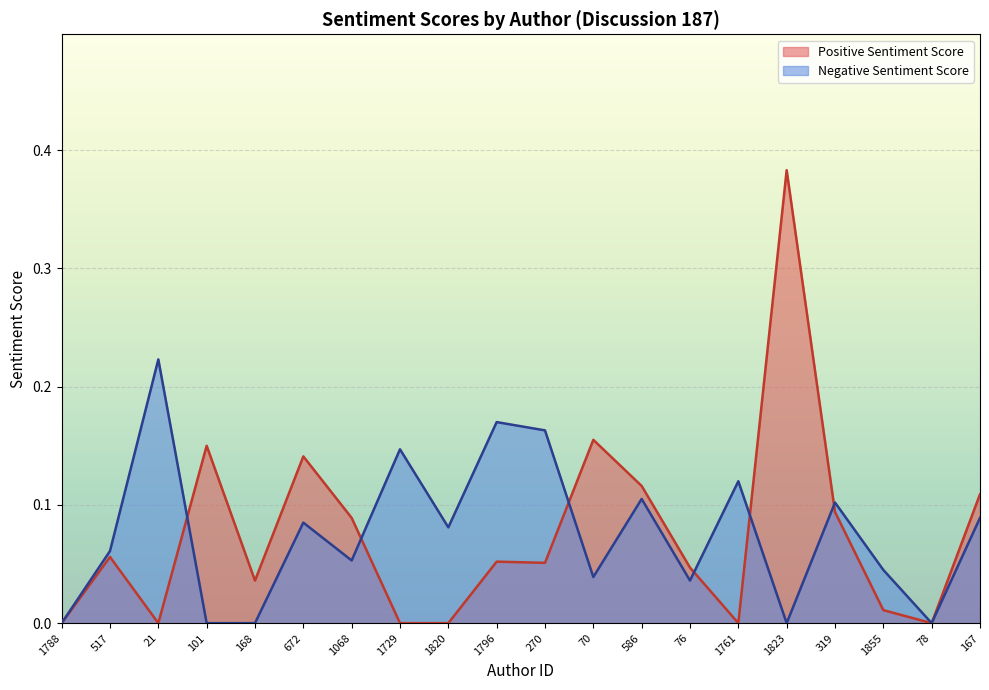

True or false: Positive Sentiment Score has more than 2 interior local peaks.

True